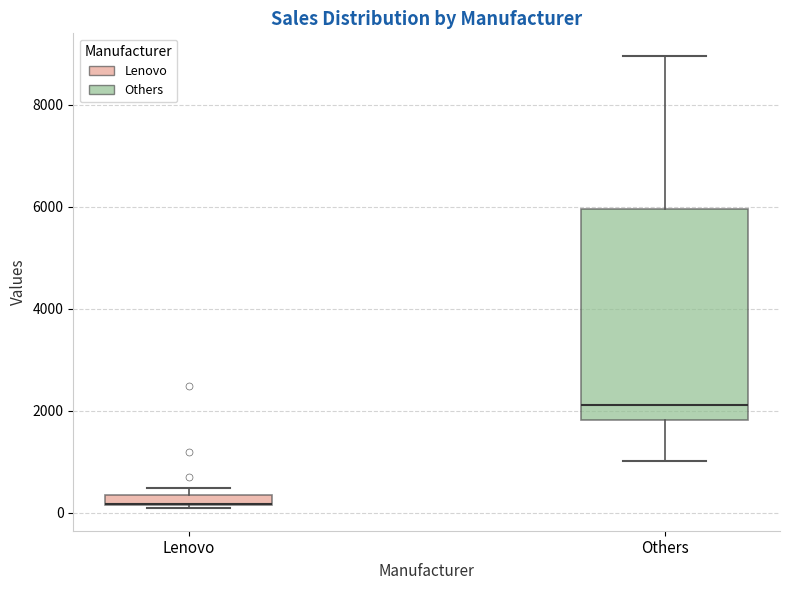

Where does the median line of the box for Others sit on the y-axis? The values are not printed on the chart, so give them approximately, as read against the axis.

2200